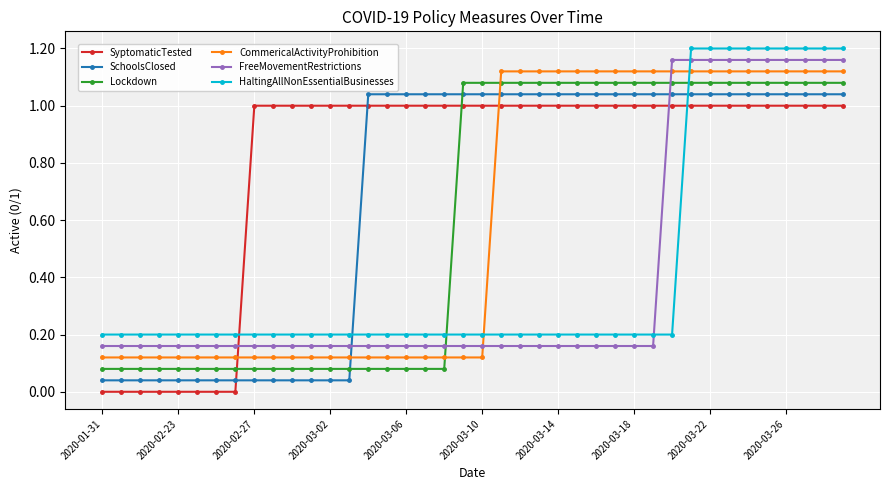

What are all the series names shown in the legend?

SyptomaticTested, SchoolsClosed, Lockdown, CommericalActivityProhibition, FreeMovementRestrictions, HaltingAllNonEssentialBusinesses